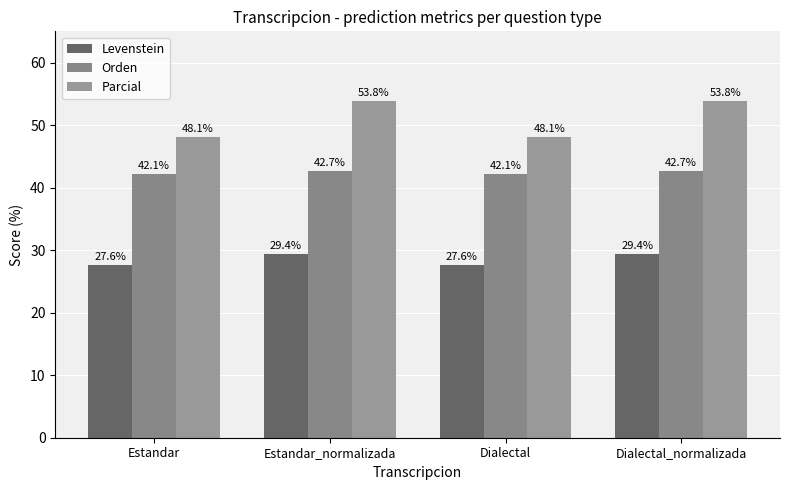

At which label does Parcial reach its peak?

Estandar_normalizada